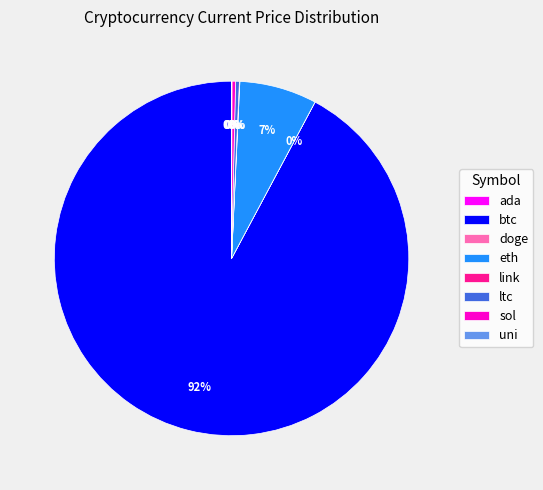

Which slice is the largest?

btc